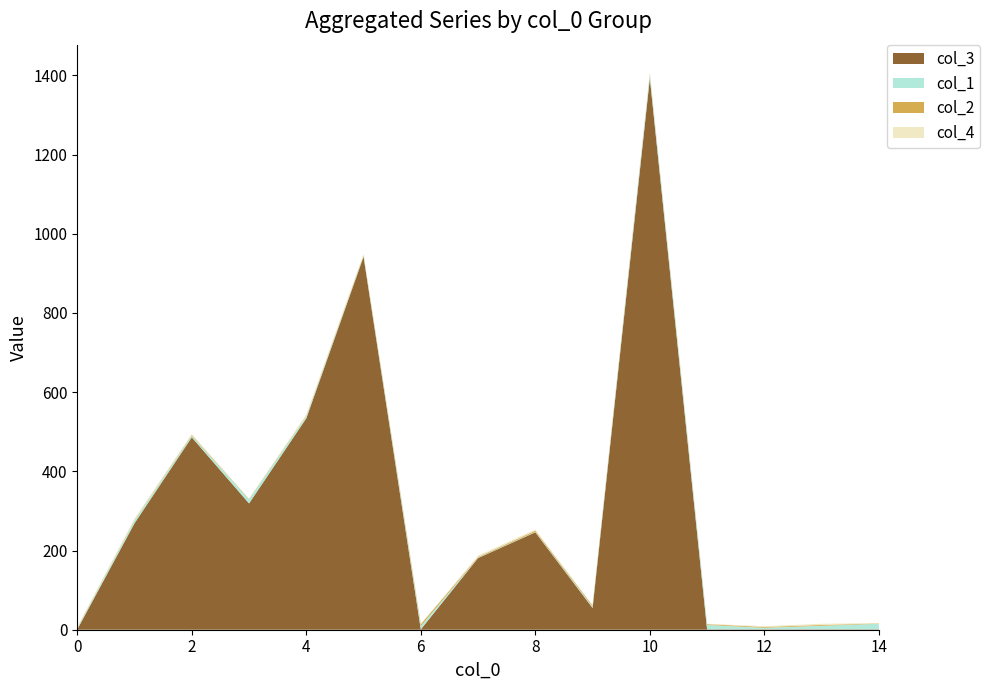

Reading right to left, transcribe all the data shown in this chart.

col_3: 1	1	1	1	1393	55	246	181	1	942	534	319	486	269	1
col_1: 14	9	4	11	10	3	1	1	8	2	5	10	4	7	3
col_2: 1	2	2	2	2	3	3	2	5	2	1	1	2	1	1
col_4: 1	3	2	1	2	1	3	3	1	3	4	1	2	4	2